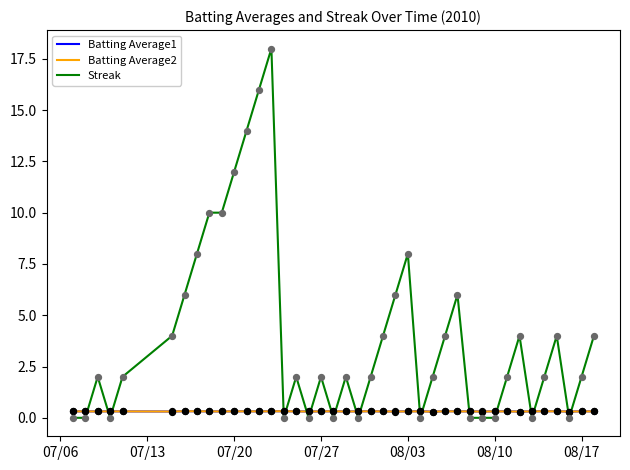

Which series has the widest spread of values?

Streak